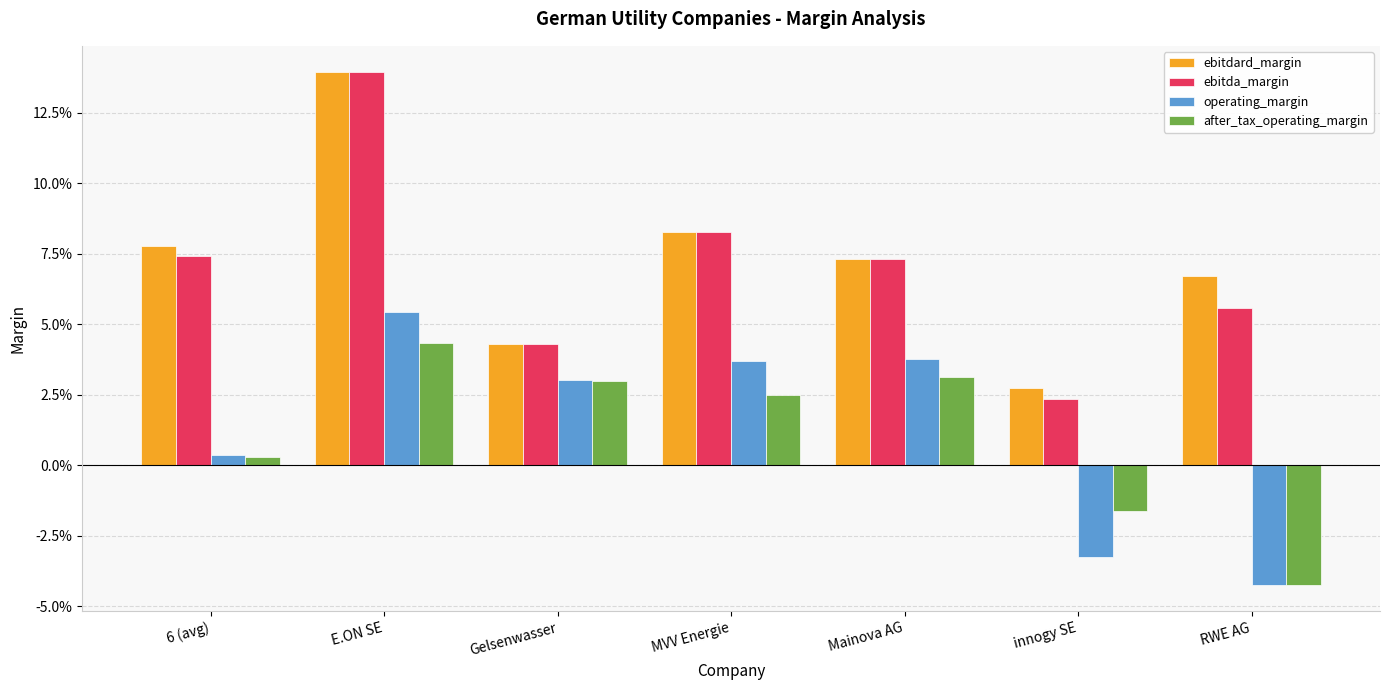

What value does the ebitda_margin series have at RWE AG?

0.1